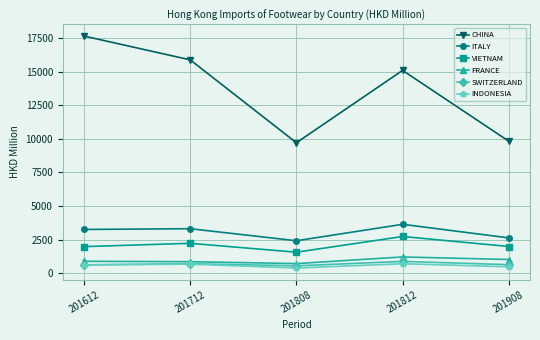

Is this an area chart (filled region under the line)?

No